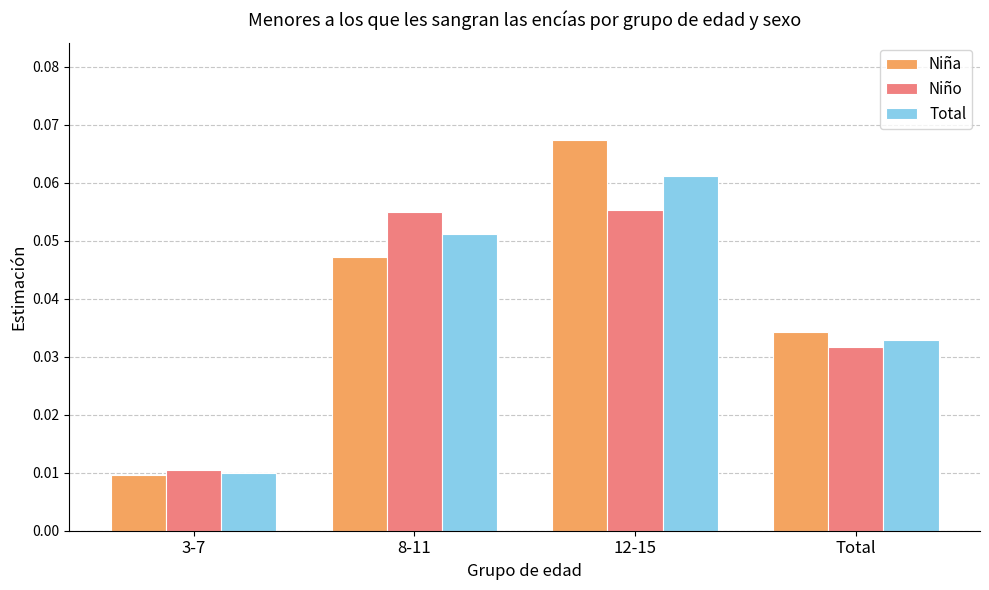

At which label is Niña closest to 0?

3-7